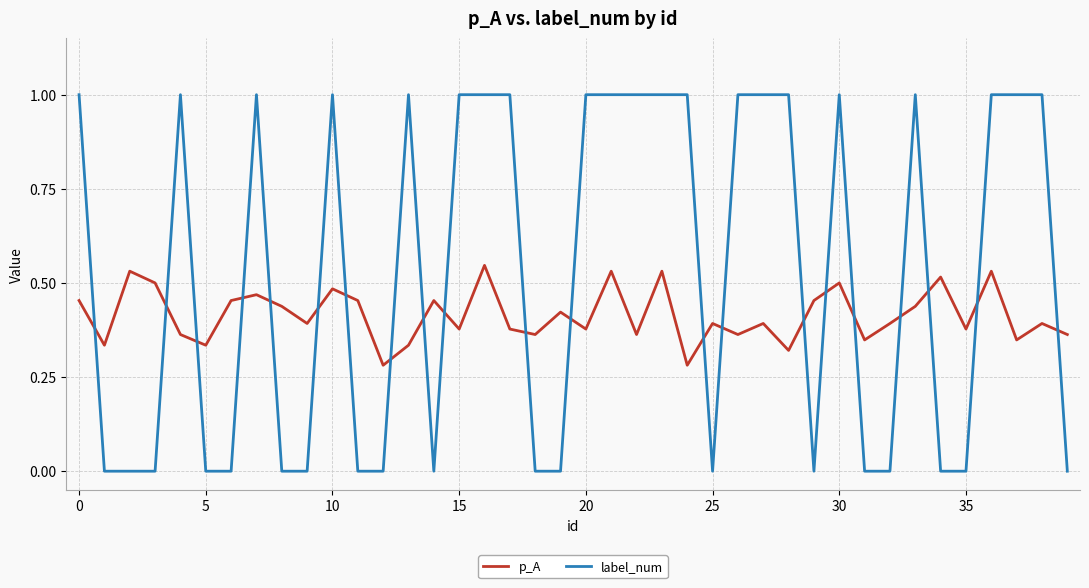

What is the difference between the maximum and minimum values in the label_num series?

1.0